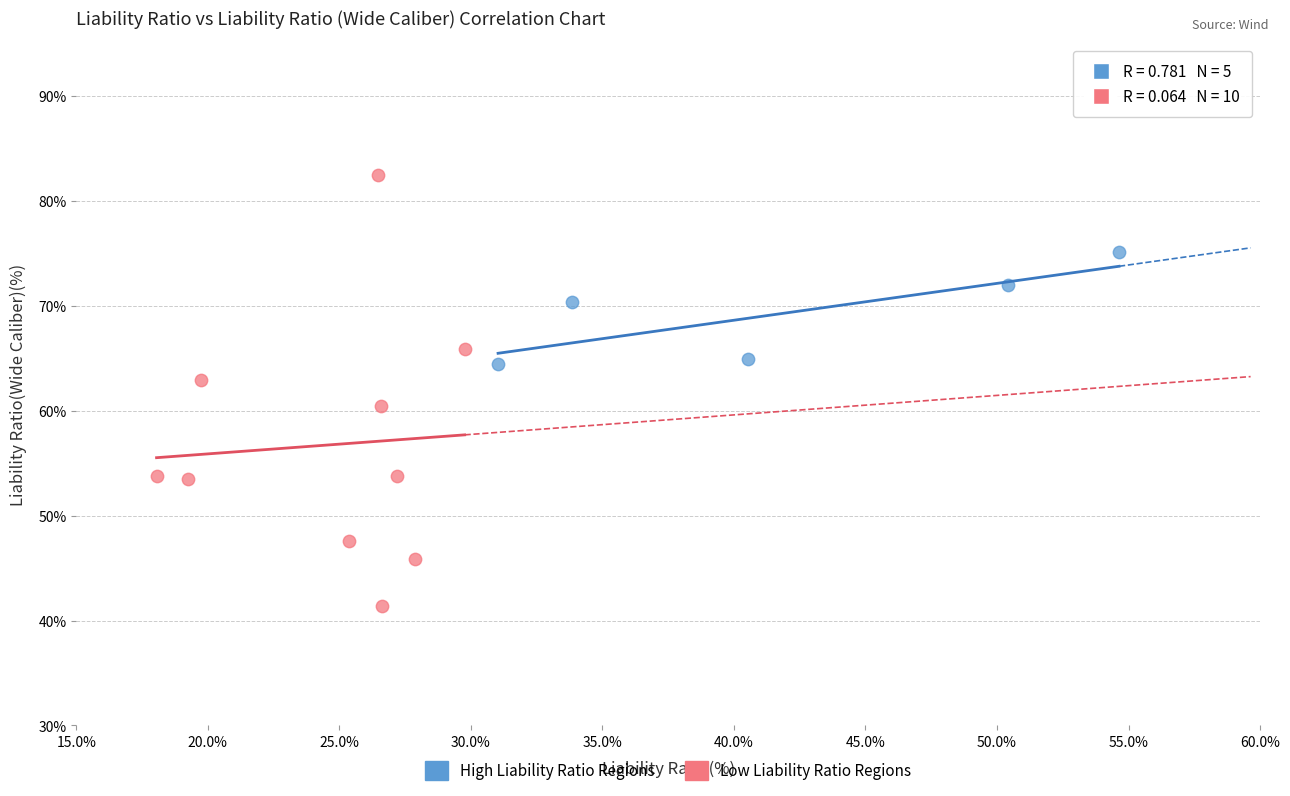

Which series contains the lowest Y value?

Low Liability Ratio Regions